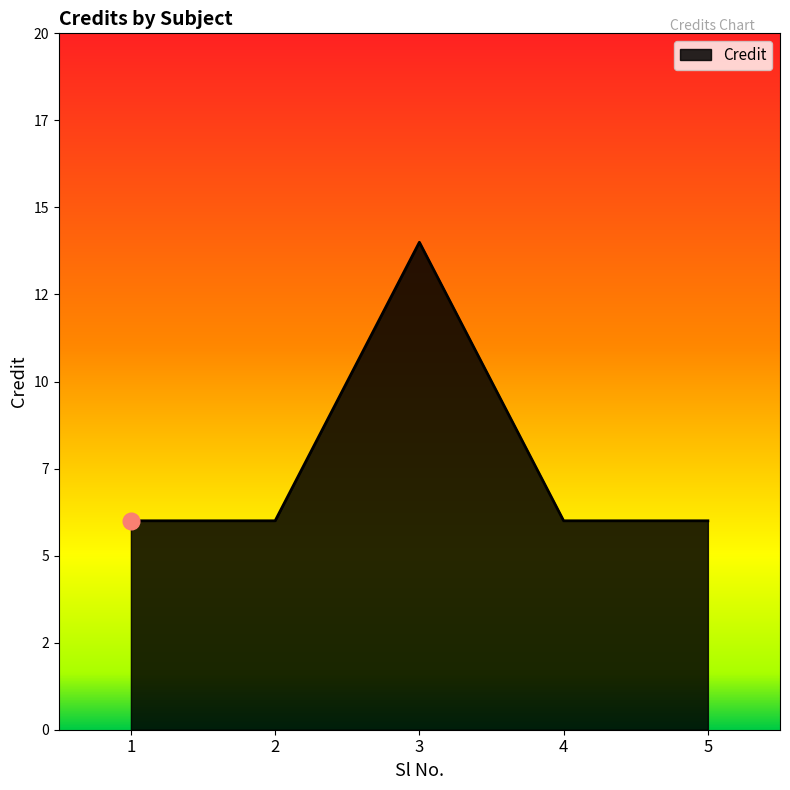

Which has a higher value, 4 or 5?

4